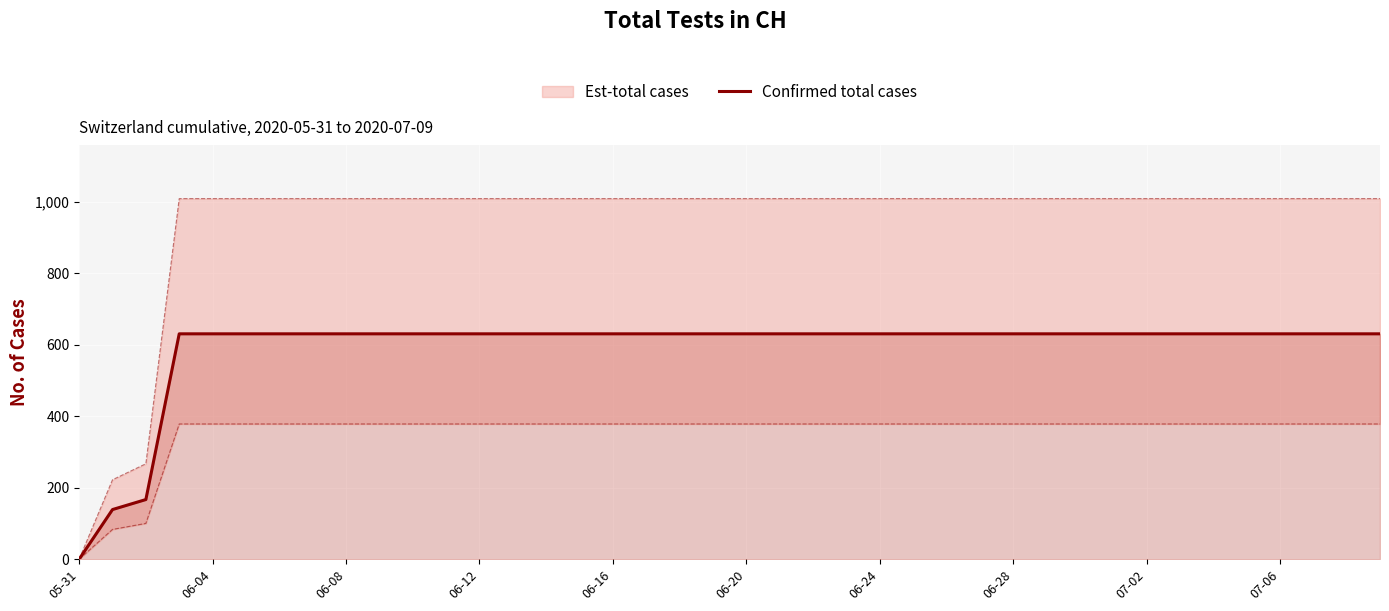

Is it true that the value at 15 is 631?

True